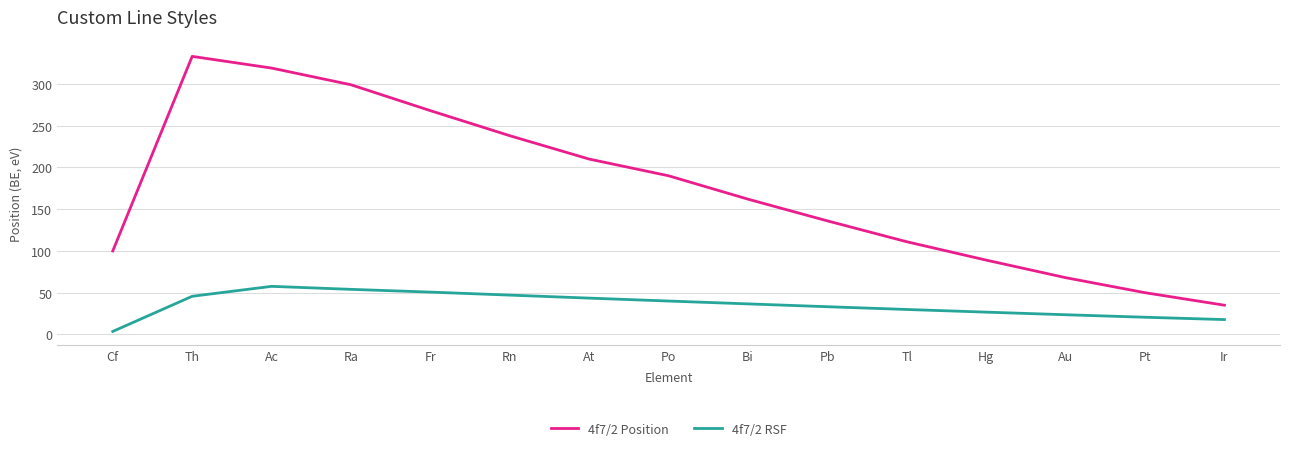

Which category has the highest value in the 4f7/2 Position series?

Th